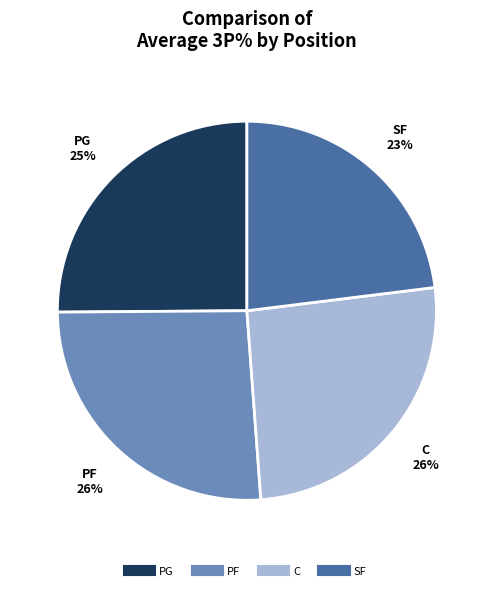

What percentage is the PF slice, to the nearest percent?

26%